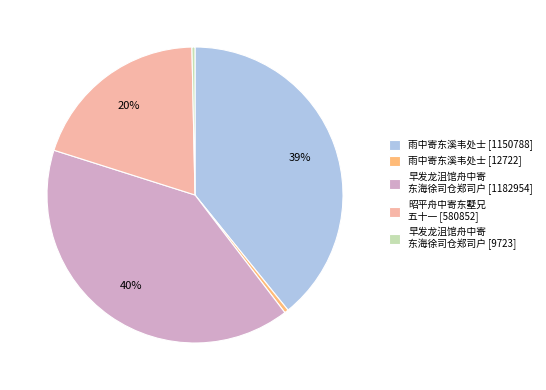

How many segments does this pie chart have?

5